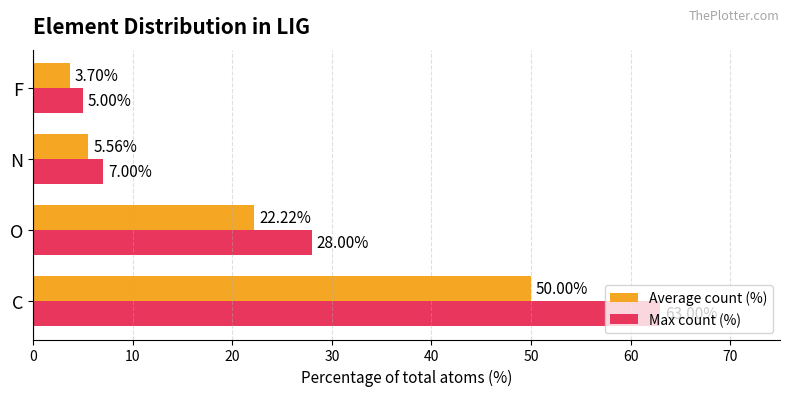

What is the average value of the Max count (%) series?

25.8